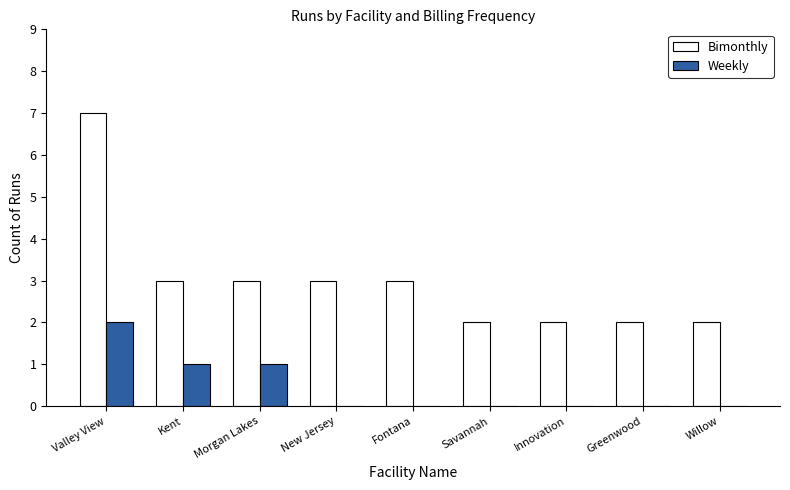

Which series changed the most between Valley View and Savannah?

Bimonthly